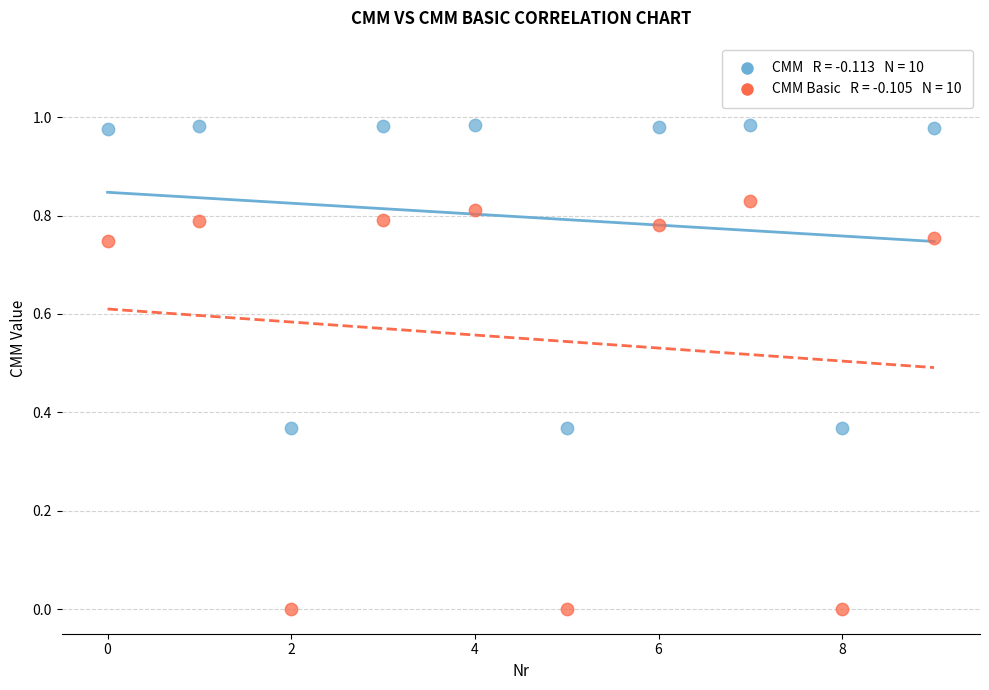

Count the number of points in this scatter plot.

20